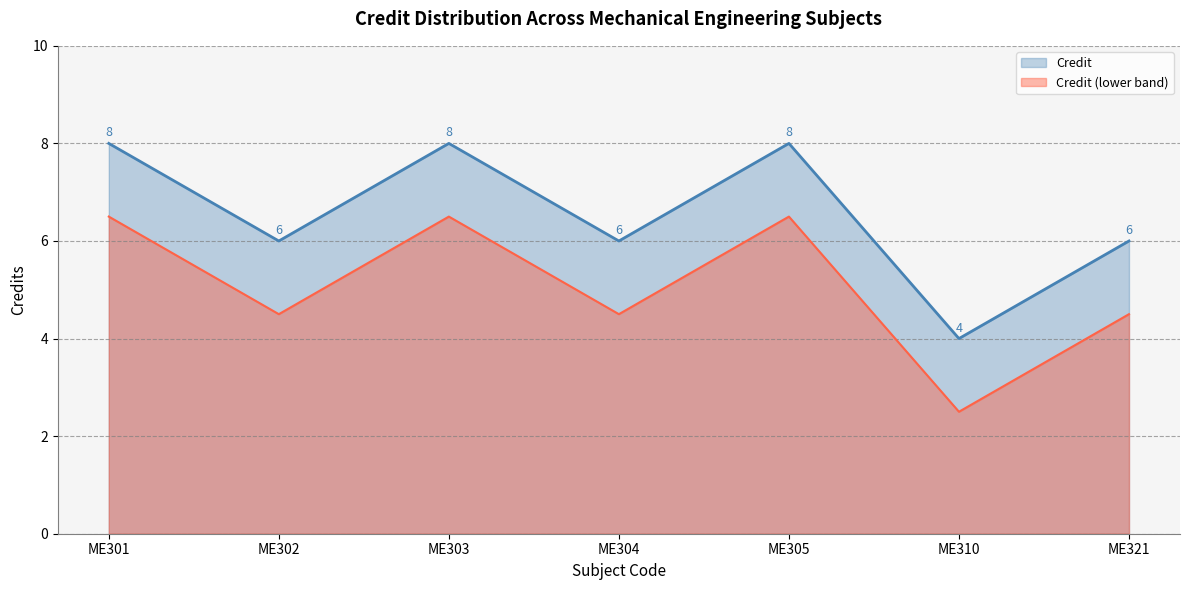

Does the chart have visible grid lines?

Yes